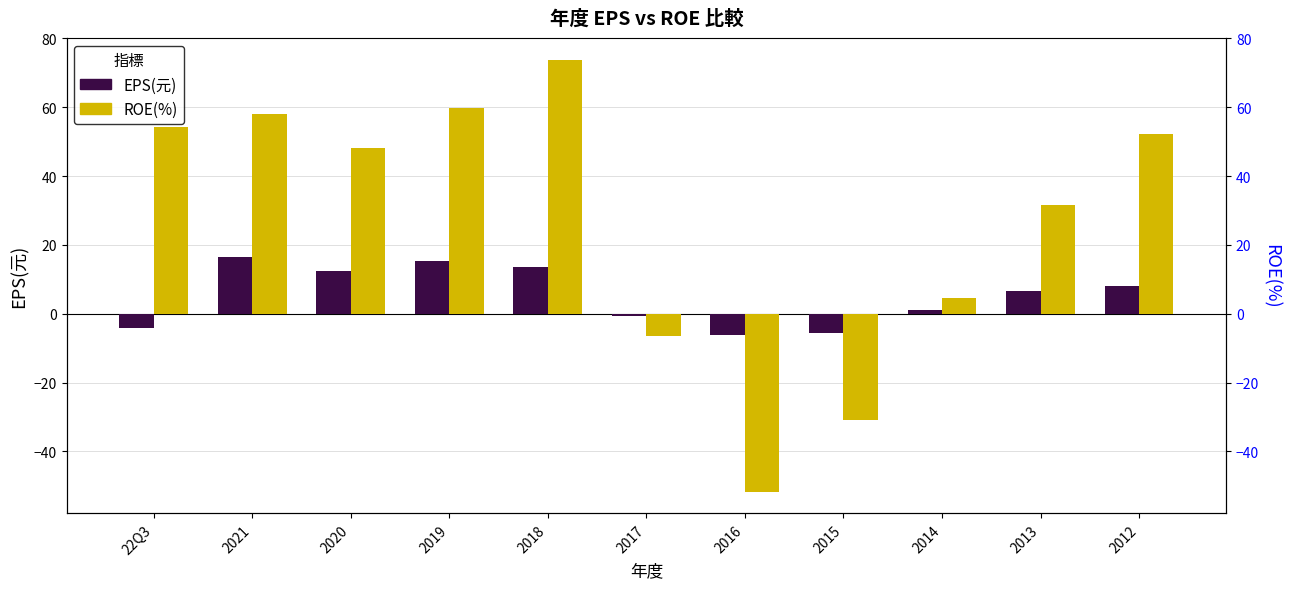

Which series has the largest range (max minus min)?

ROE(%)